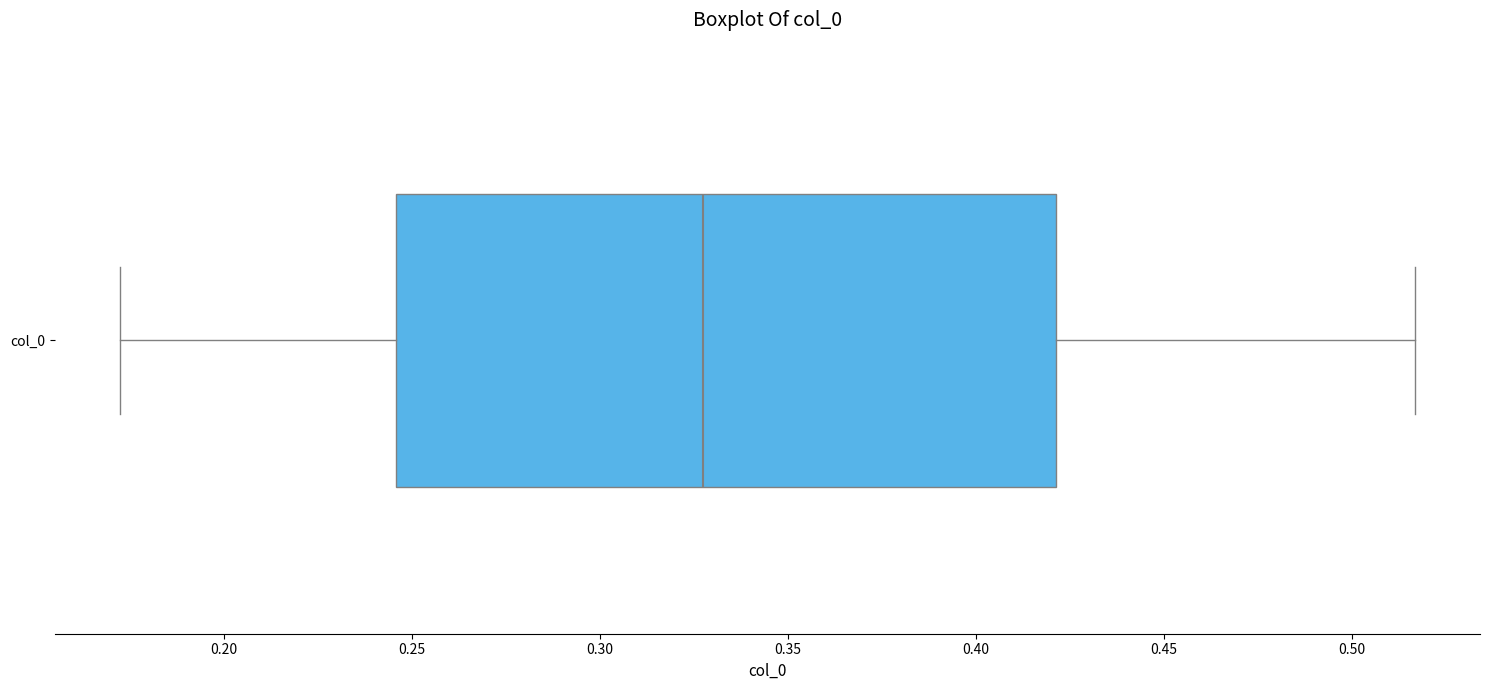

Read this box plot against the x-axis: the position of the median line, the range covered by the box, and the ends of both whiskers. The values are not printed on the chart, so give them approximately, as read against the axis.

median 0.325, box 0.245 to 0.420, whiskers 0.170 to 0.515